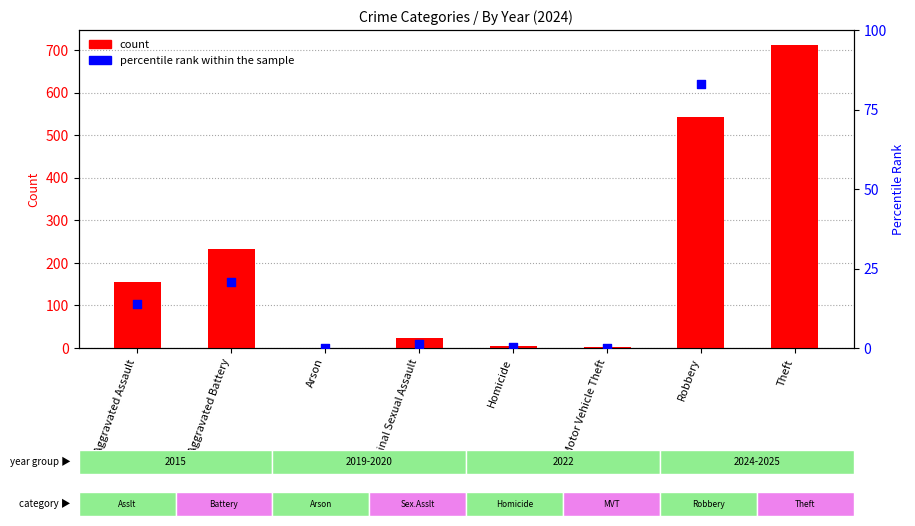

Is the value of count (2024) at Robbery greater than the value of percentile rank within the sample at Aggravated Assault?

Yes